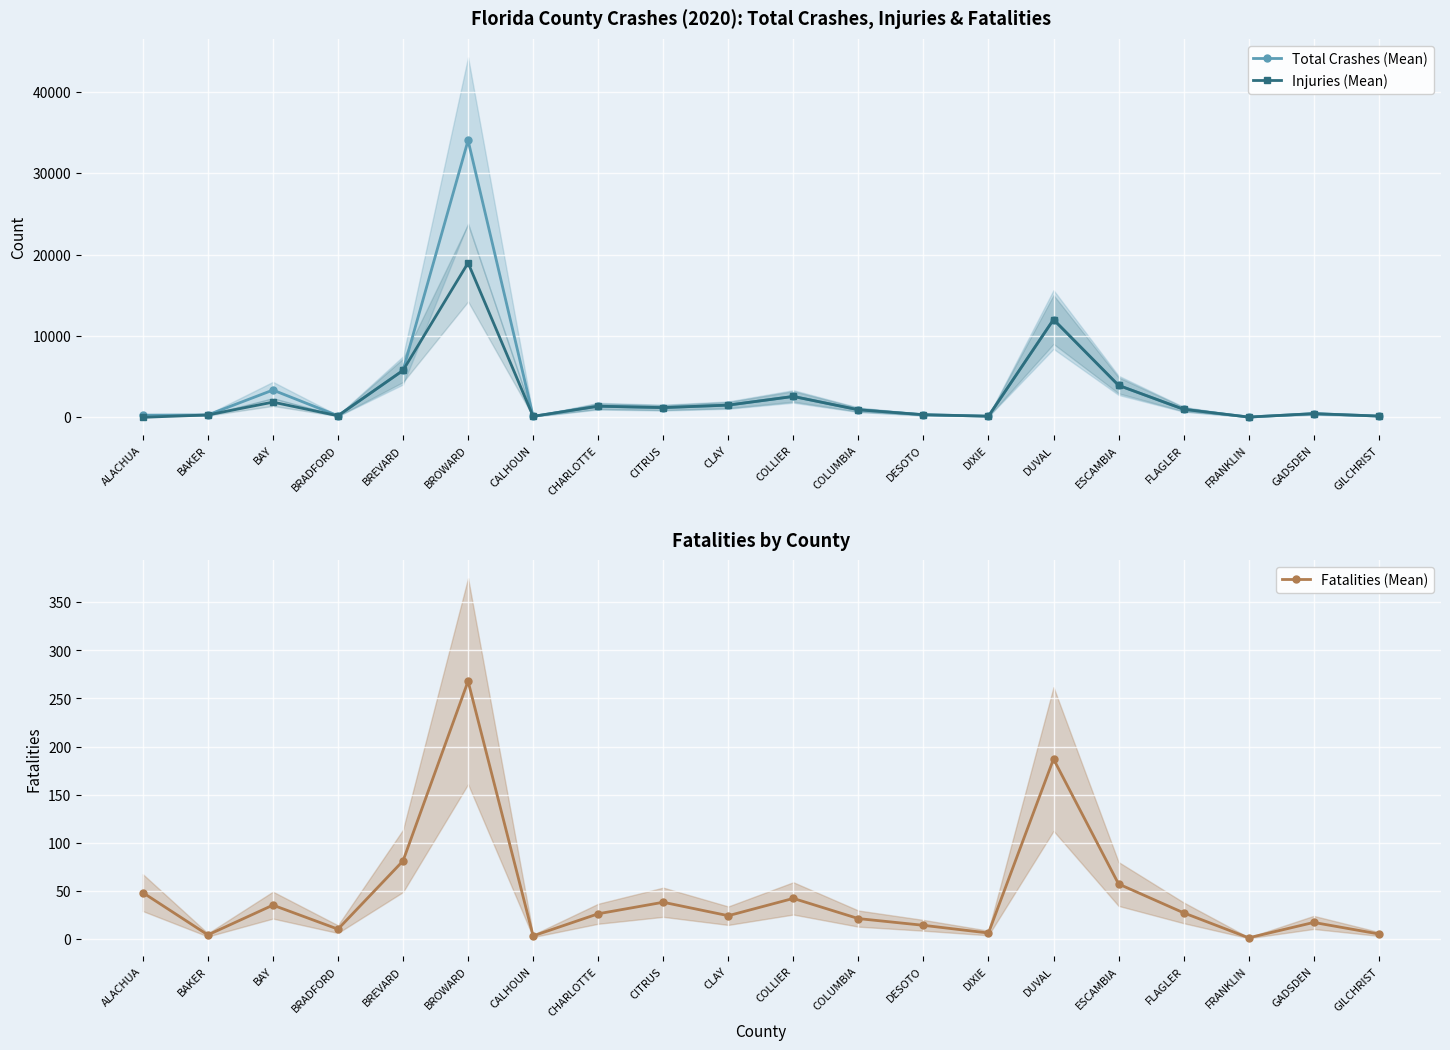

What is the label of the 6th point from the right?

DUVAL